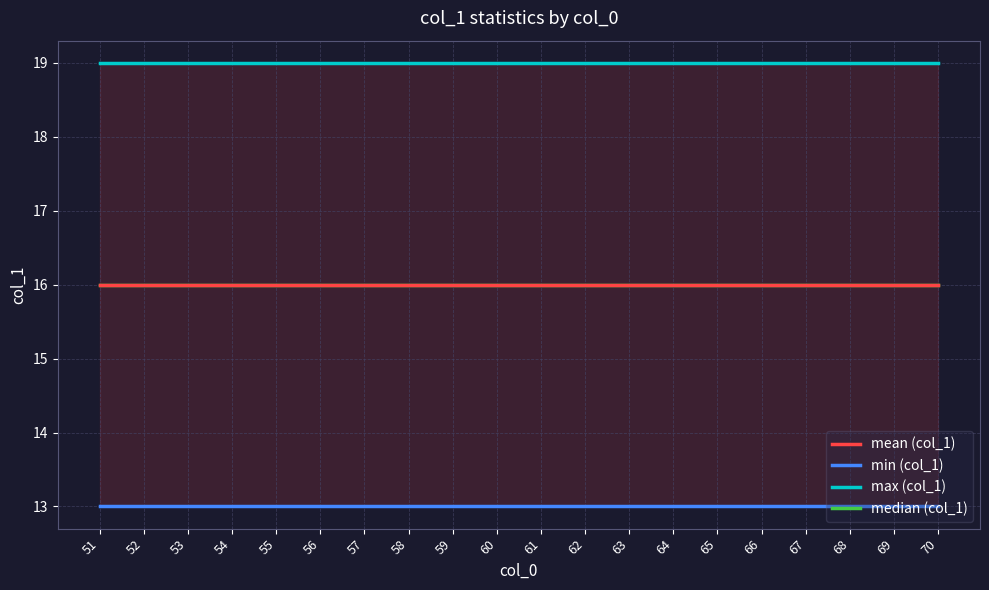

Reading left to right, extract all data points from this chart.

mean (col_1): 51=16	52=16	53=16	54=16	55=16	56=16	57=16	58=16	59=16	60=16	61=16	62=16	63=16	64=16	65=16	66=16	67=16	68=16	69=16	70=16
min (col_1): 51=13	52=13	53=13	54=13	55=13	56=13	57=13	58=13	59=13	60=13	61=13	62=13	63=13	64=13	65=13	66=13	67=13	68=13	69=13	70=13
max (col_1): 51=19	52=19	53=19	54=19	55=19	56=19	57=19	58=19	59=19	60=19	61=19	62=19	63=19	64=19	65=19	66=19	67=19	68=19	69=19	70=19
median (col_1): 51=16	52=16	53=16	54=16	55=16	56=16	57=16	58=16	59=16	60=16	61=16	62=16	63=16	64=16	65=16	66=16	67=16	68=16	69=16	70=16